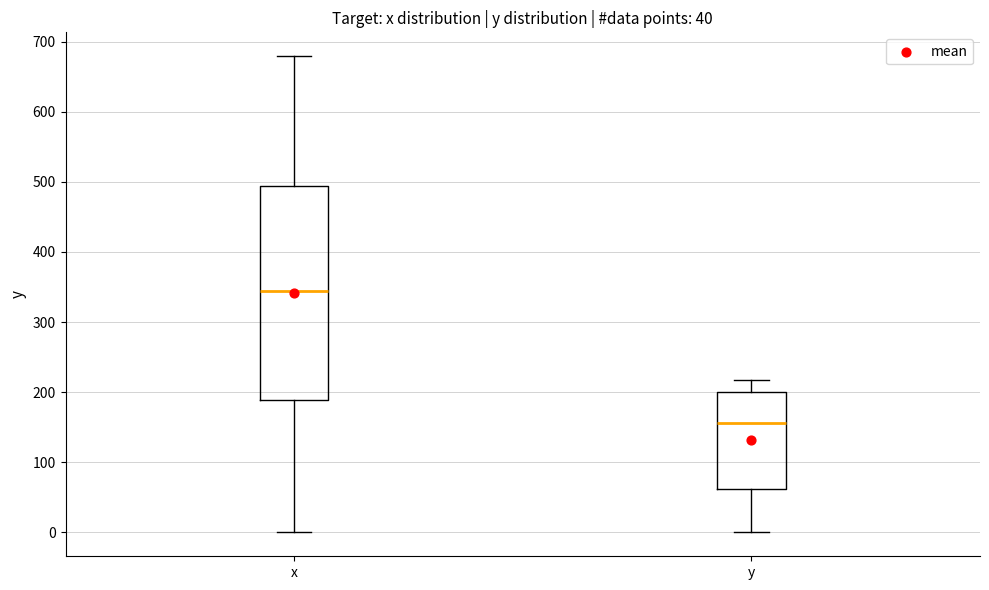

Comparing the boxes themselves (not the whiskers), which one is the tallest?

x